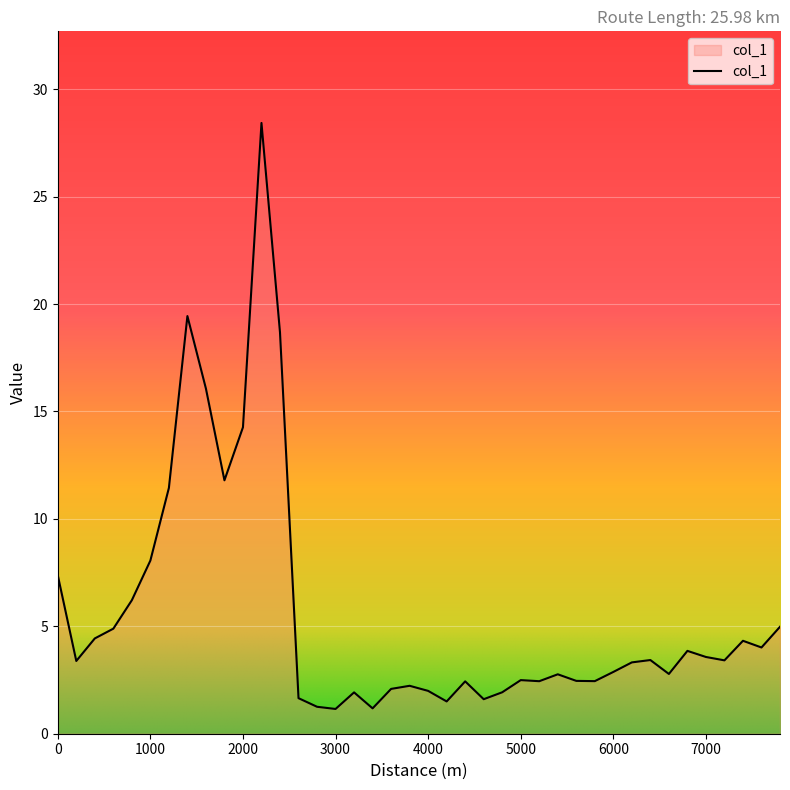

What is the difference between the maximum and minimum values?

27.3